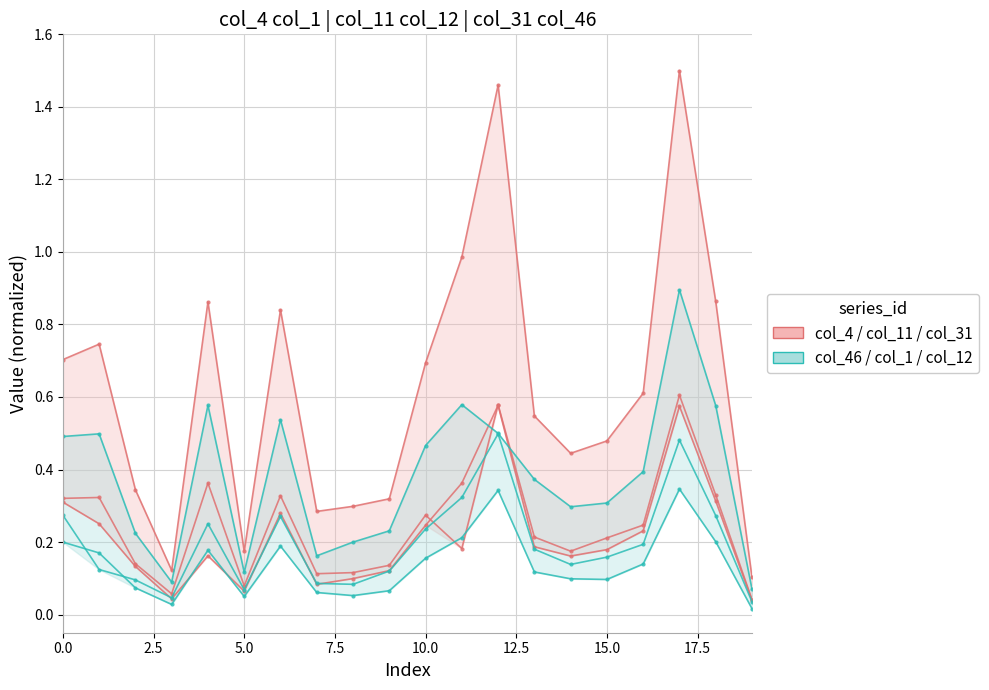

Rank the series by their average value, from highest to lowest.

col_4/col_11/col_31 (red group), col_46/col_1/col_12 (teal group)